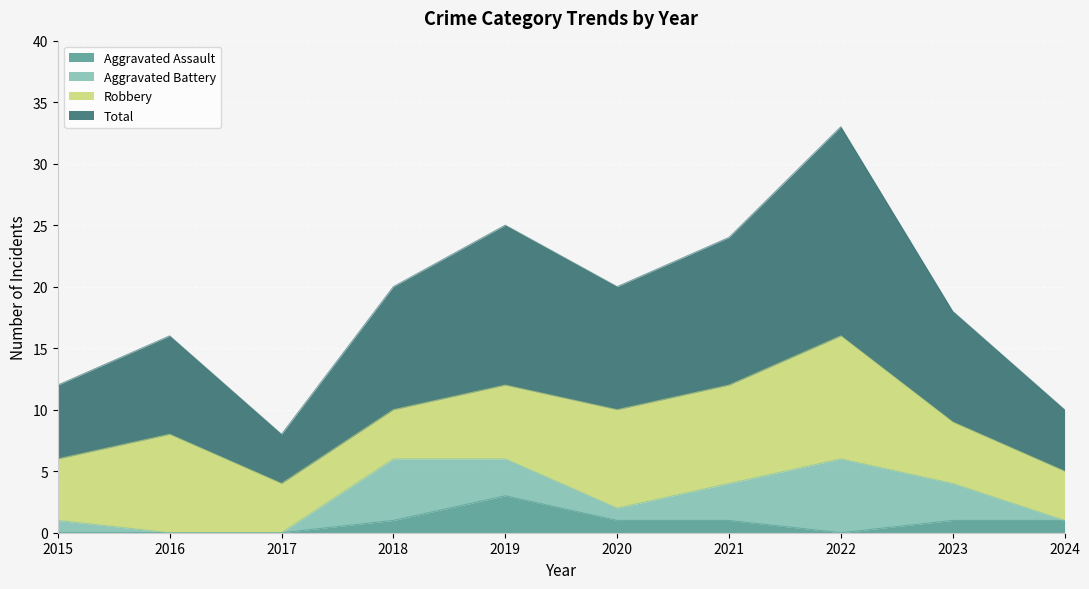

Between 2017 and 2024, which is larger?

2024